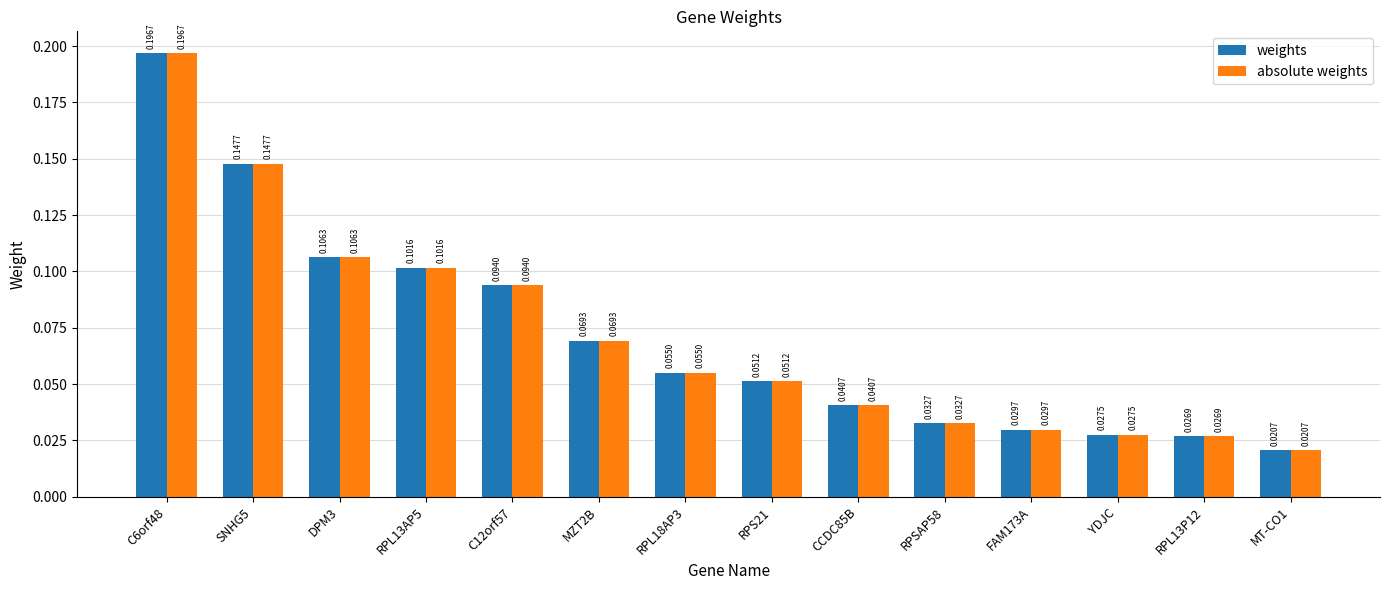

Is the value of weights at YDJC greater than the value of absolute weights at MT-CO1?

Yes